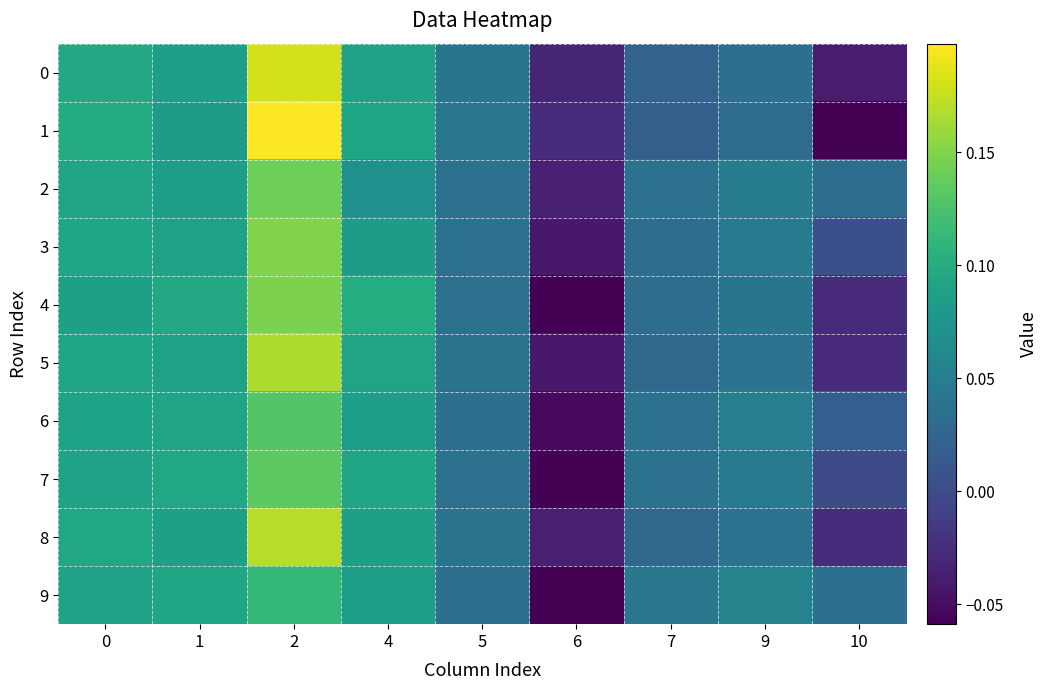

Which series changed the most between 1 and 4?

2